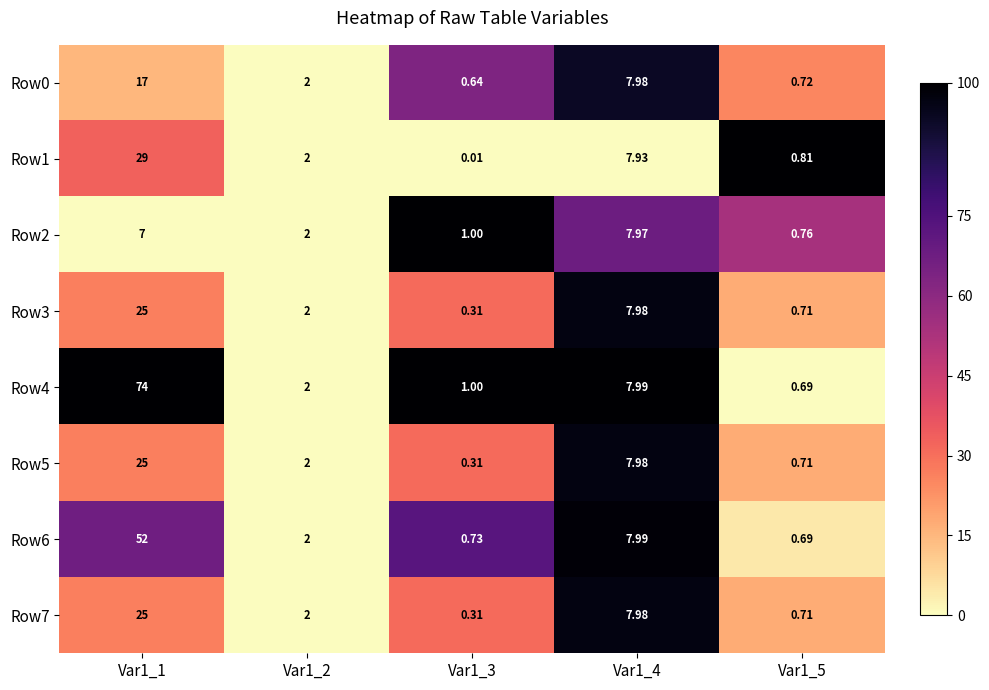

Is the value of Row3 at Var1_4 greater than the value of Row1 at Var1_3?

Yes